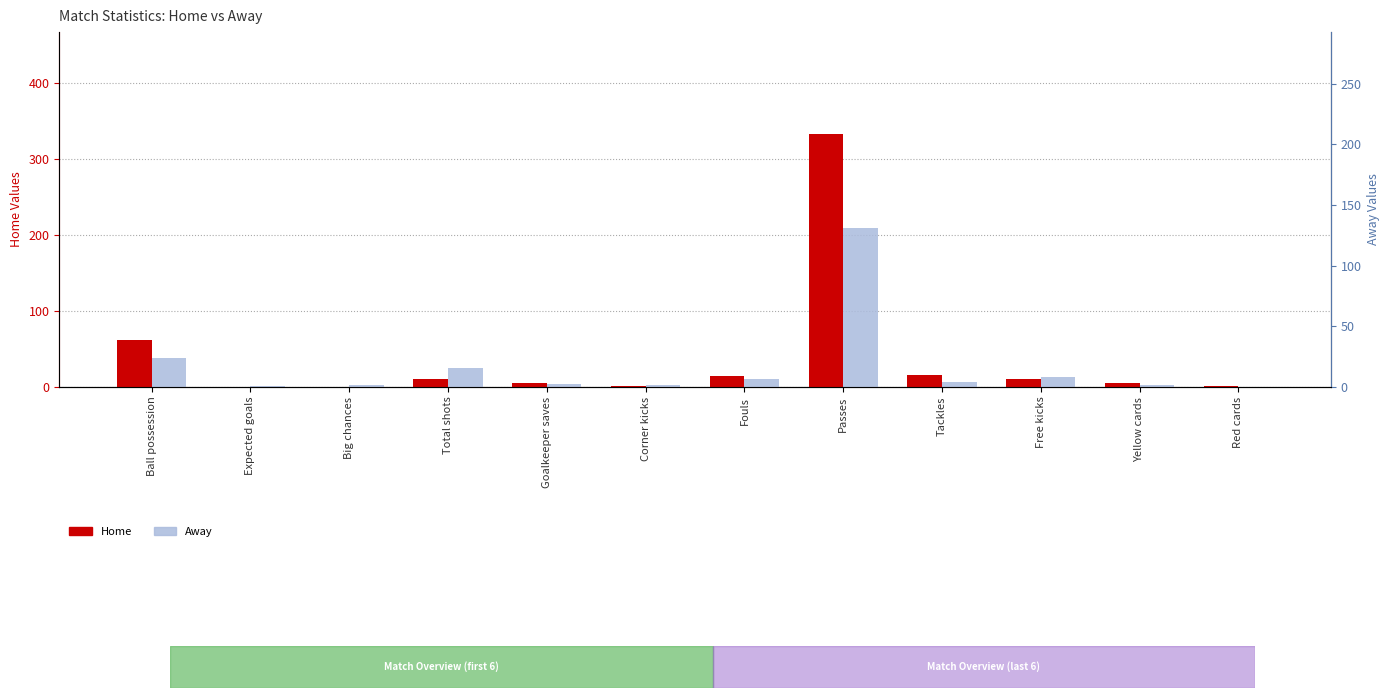

How many series are shown in this chart?

2